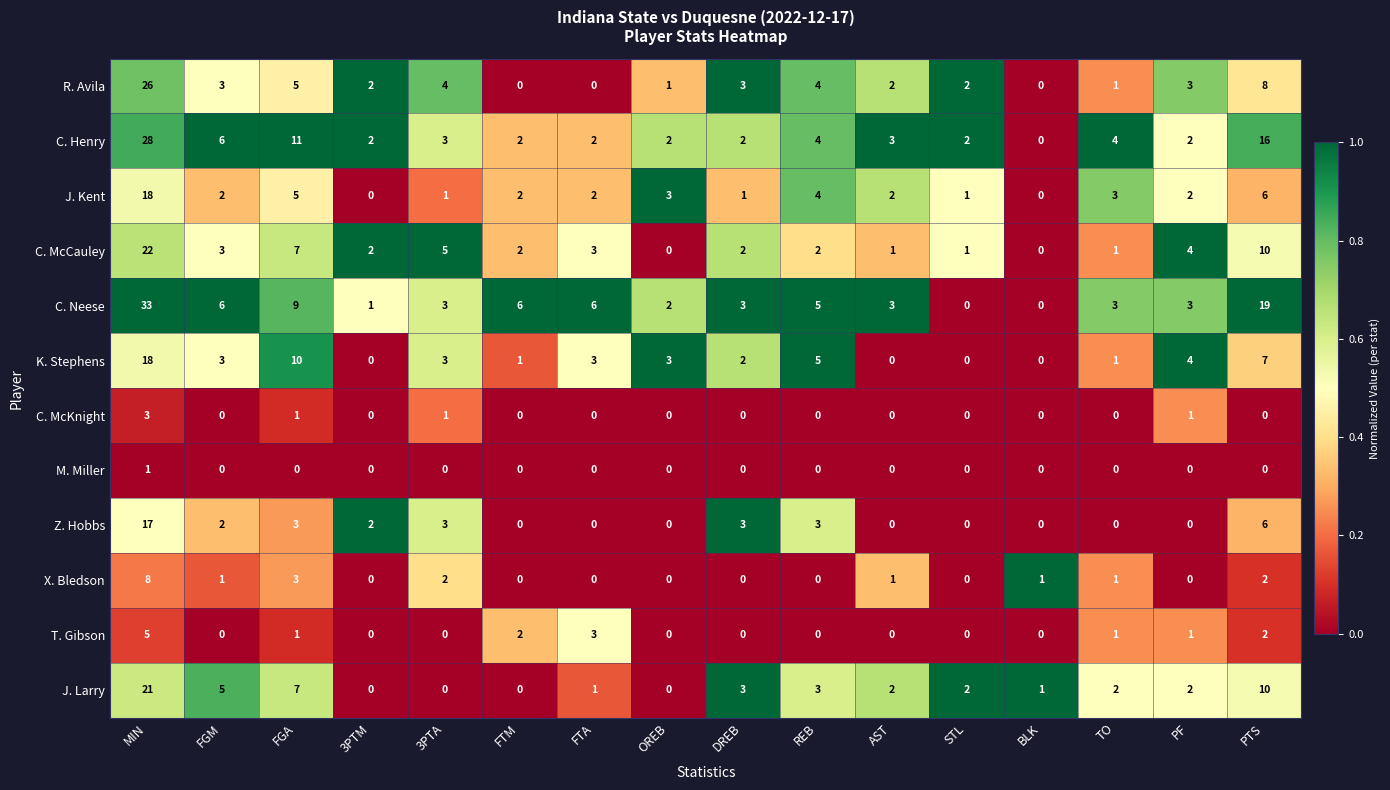

How many categories are shown in the chart?

16